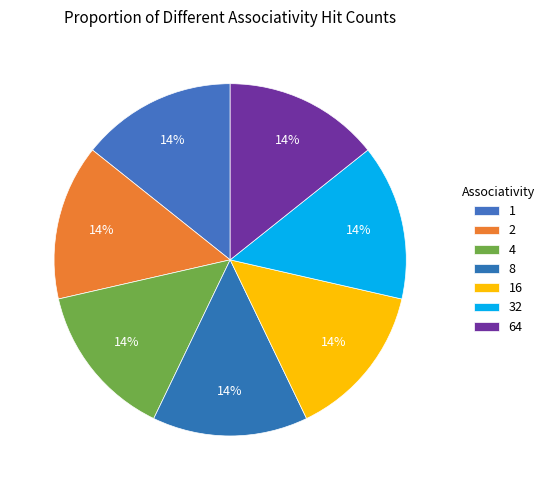

The 64 slice represents 25% of the pie. True or false?

False